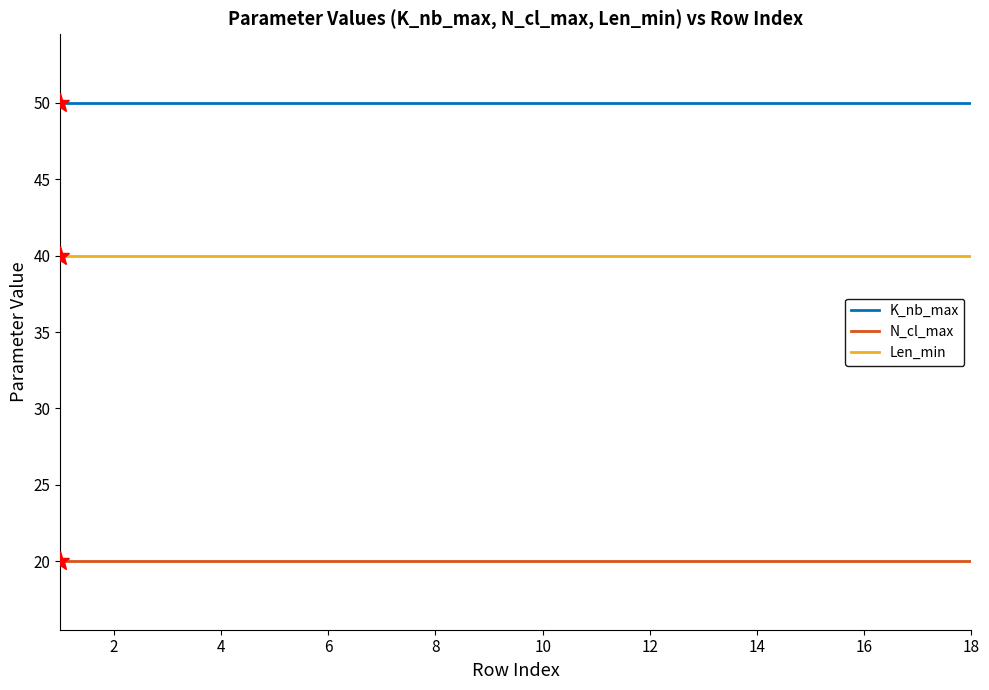

True or false: Len_min and K_nb_max intersect in this chart.

False